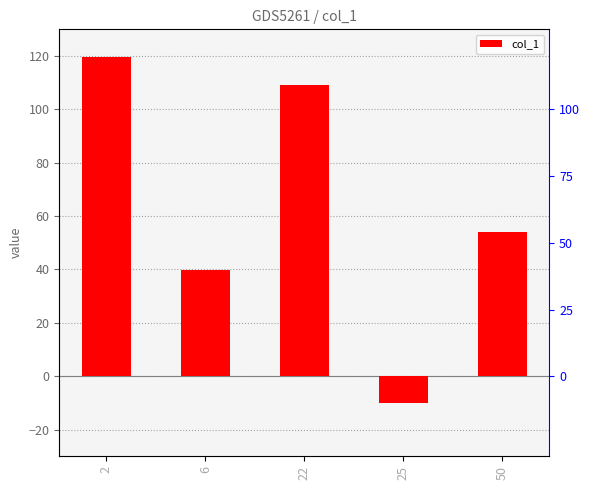

Reading left to right, what are all the values shown in this chart?

2=119.7	6=39.7	22=109.1	25=-10.1	50=54.0